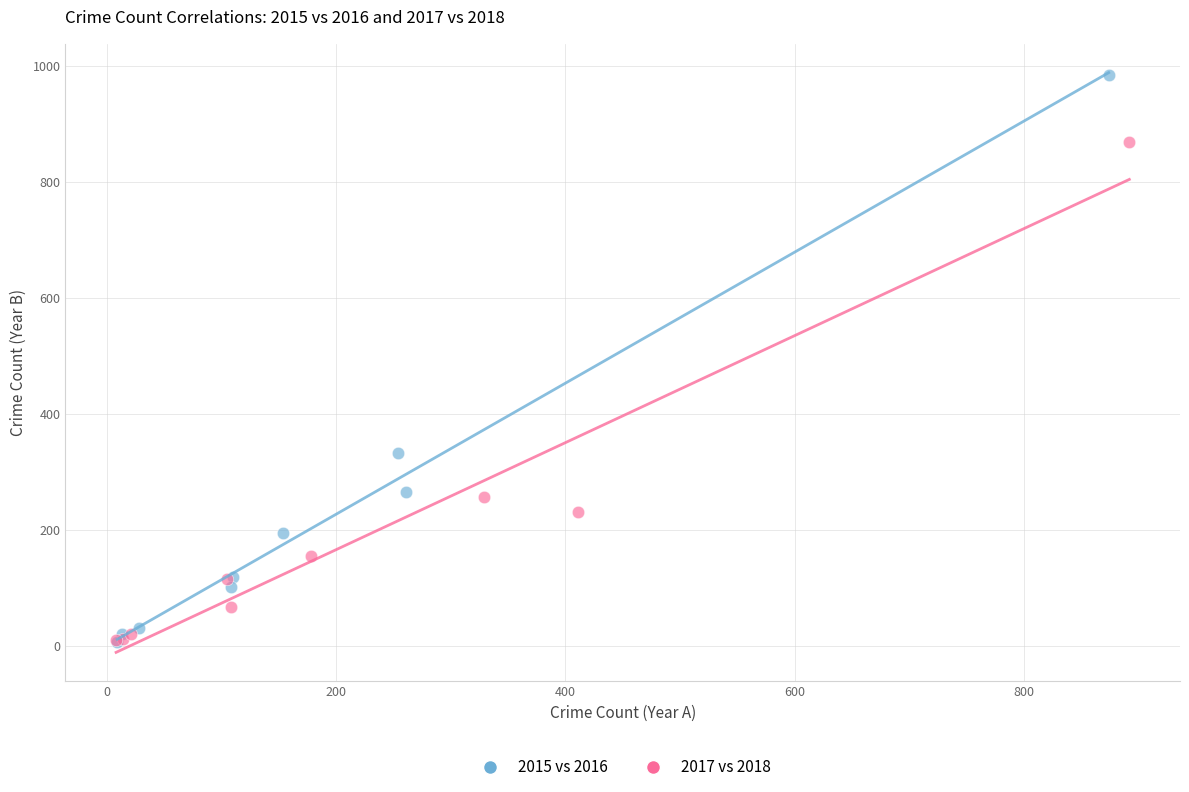

Which series reaches the maximum Y coordinate?

2015 vs 2016